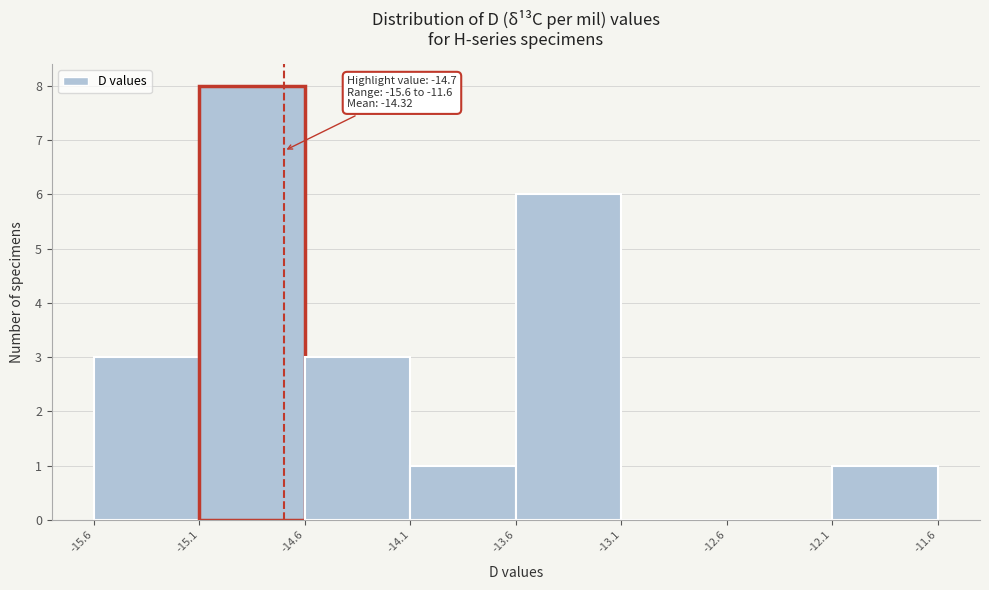

Which range on the x-axis has the tallest bar?

-15.1 to -14.6